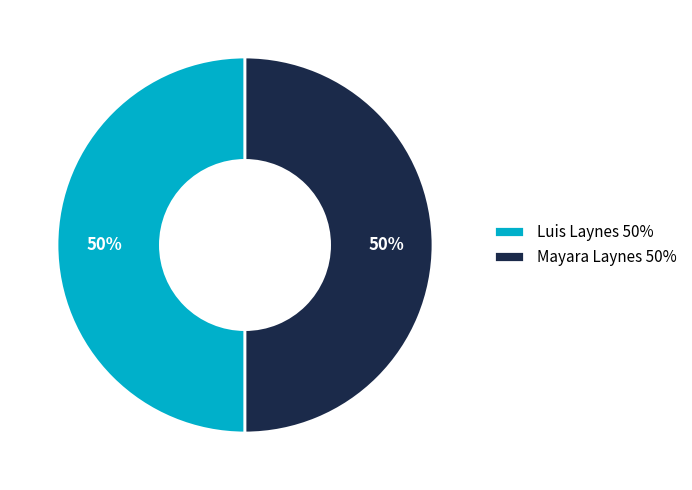

To the nearest percent, what is the average slice percentage?

50%